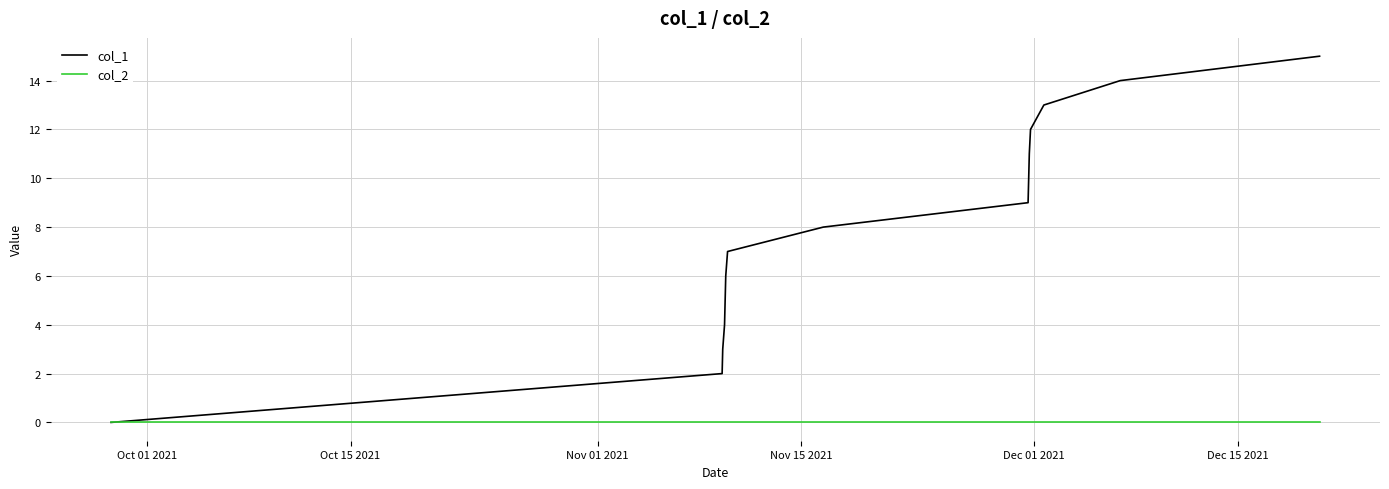

What is the greatest value displayed?

15